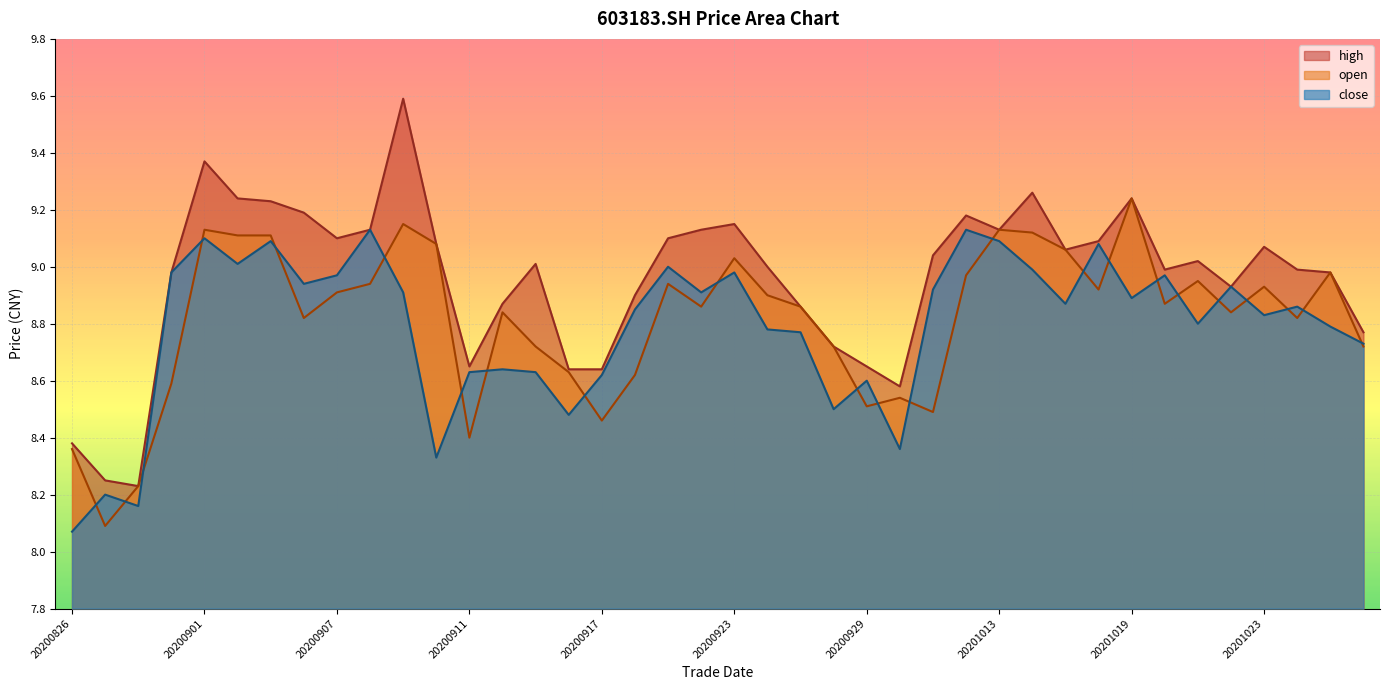

Reading right to left, extract all data points from this chart.

open: 8.7	9.0	8.8	8.9	8.8	8.9	8.9	9.2	8.9	9.1	9.1	9.1	9.0	8.5	8.5	8.5	8.7	8.9	8.9	9.0	8.9	8.9	8.6	8.5	8.6	8.7	8.8	8.4	9.1	9.2	8.9	8.9	8.8	9.1	9.1	9.1	8.6	8.2	8.1	8.4
close: 8.7	8.8	8.9	8.8	8.9	8.8	9.0	8.9	9.1	8.9	9.0	9.1	9.1	8.9	8.4	8.6	8.5	8.8	8.8	9.0	8.9	9.0	8.8	8.6	8.5	8.6	8.6	8.6	8.3	8.9	9.1	9.0	8.9	9.1	9.0	9.1	9.0	8.2	8.2	8.1
high: 8.8	9.0	9.0	9.1	8.9	9.0	9.0	9.2	9.1	9.1	9.3	9.1	9.2	9.0	8.6	8.7	8.7	8.9	9.0	9.2	9.1	9.1	8.9	8.6	8.6	9.0	8.9	8.7	9.1	9.6	9.1	9.1	9.2	9.2	9.2	9.4	9.0	8.2	8.2	8.4